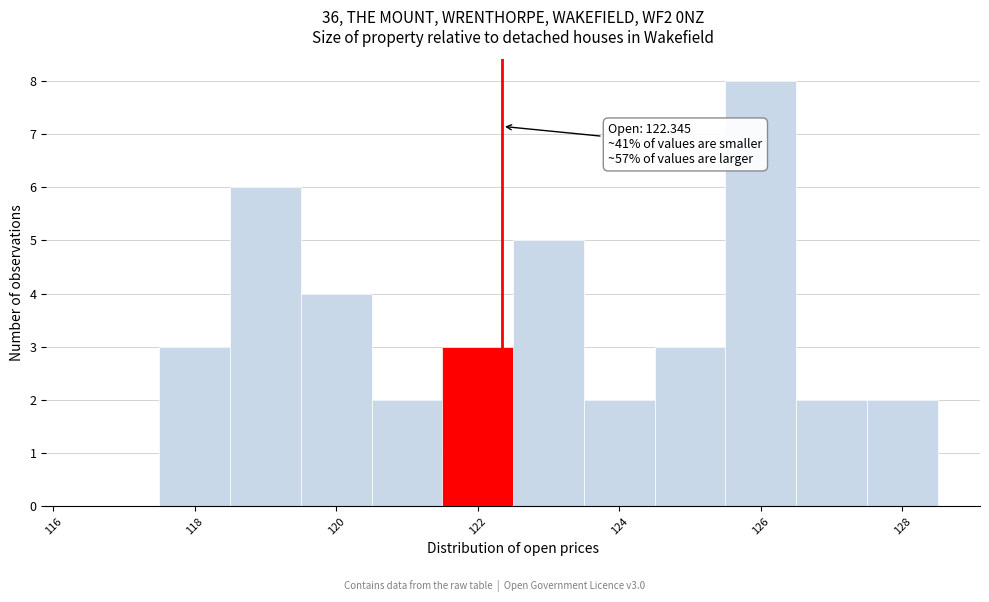

Over which range of the x-axis is the bar tallest?

125.5 to 126.5